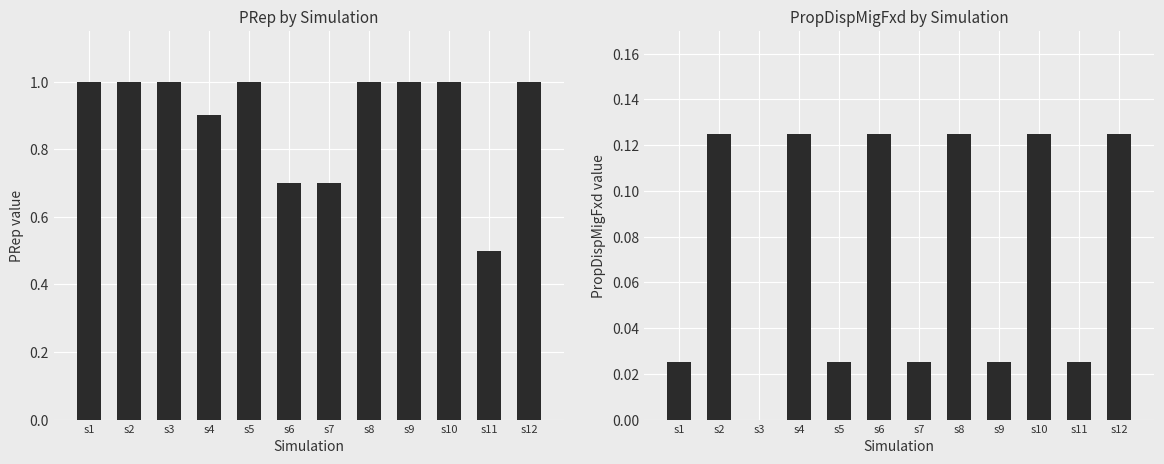

What is the maximum value shown in the chart?

1.0